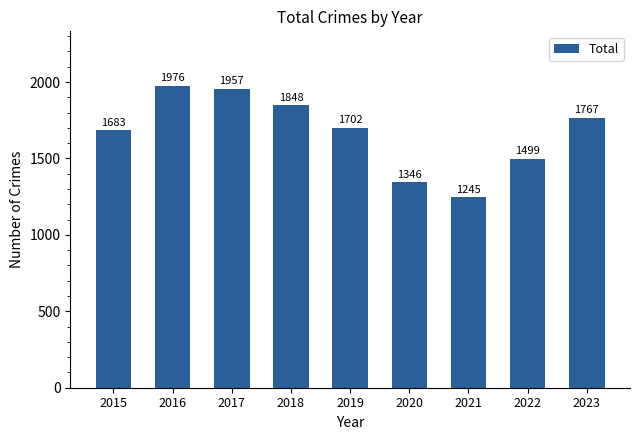

How many bars are there in total?

9